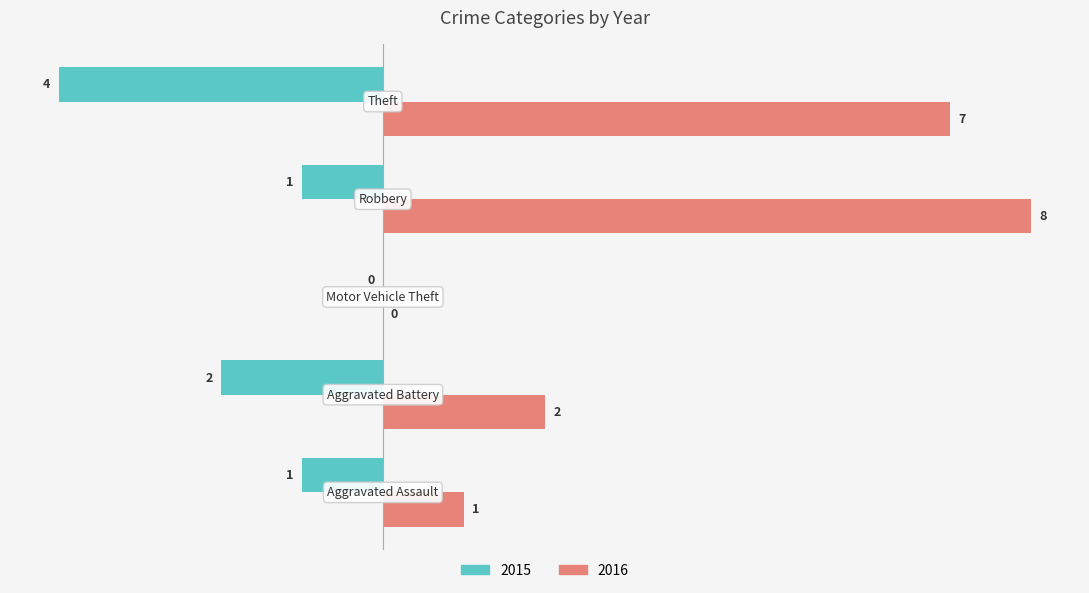

What is the maximum value for 2016?

8